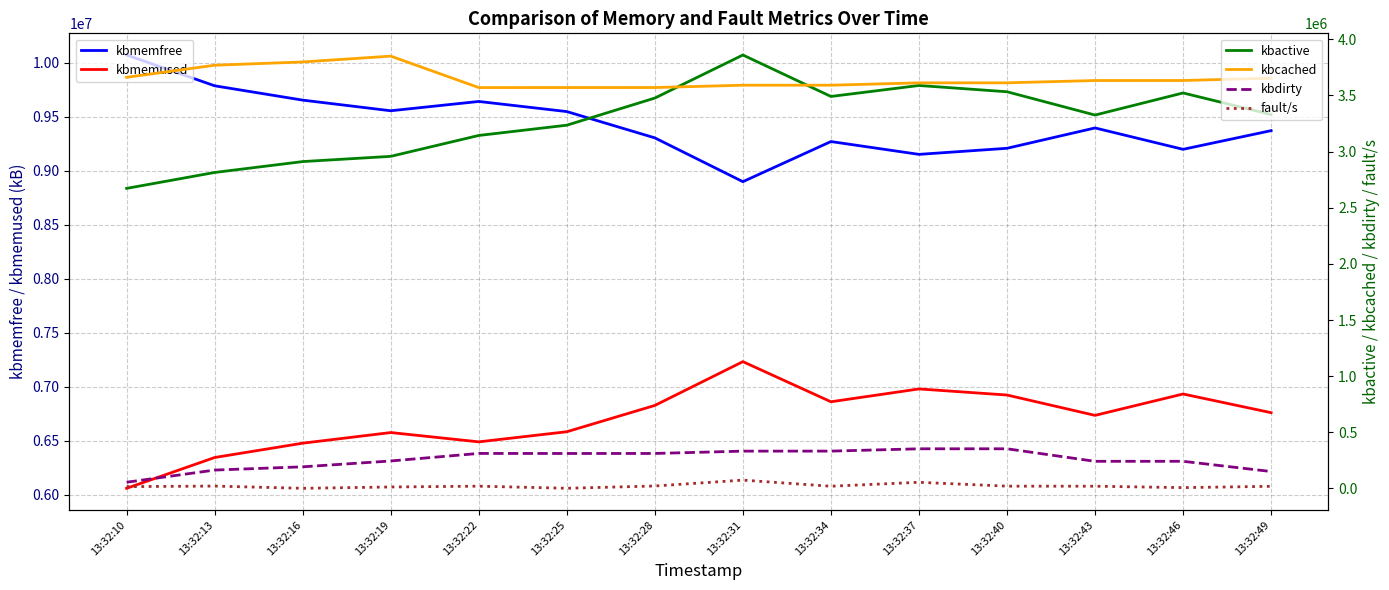

What is the difference between the second highest and second lowest values in the kbactive series?

774620